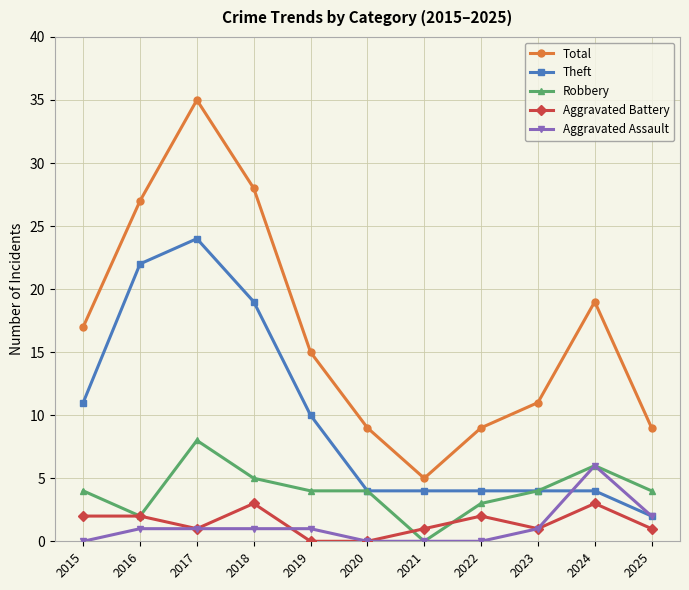

The value of Robbery at 2022 is 3. True or false?

True